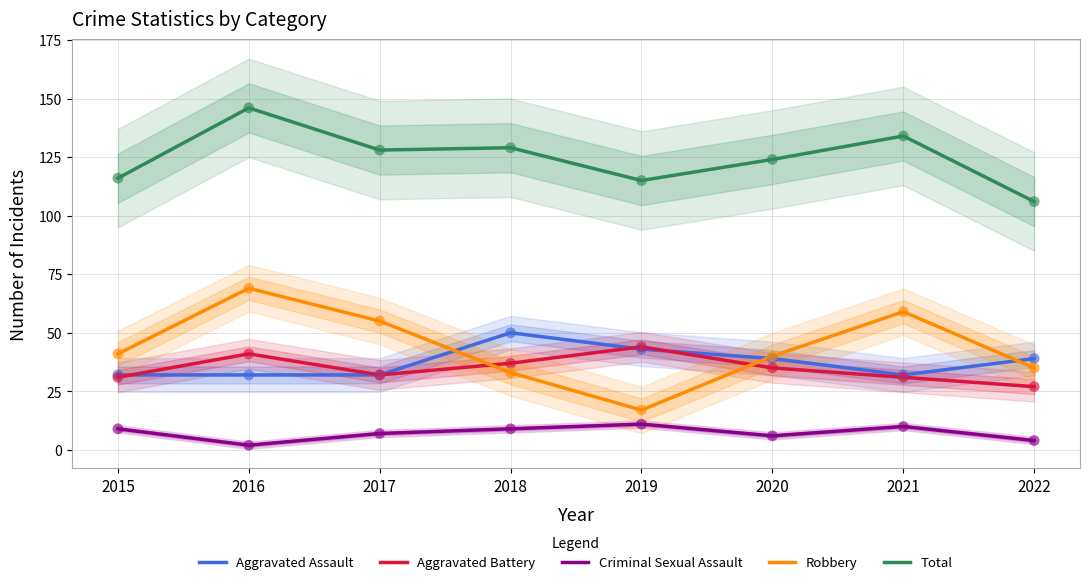

What is the total value across all series at 2022?

211